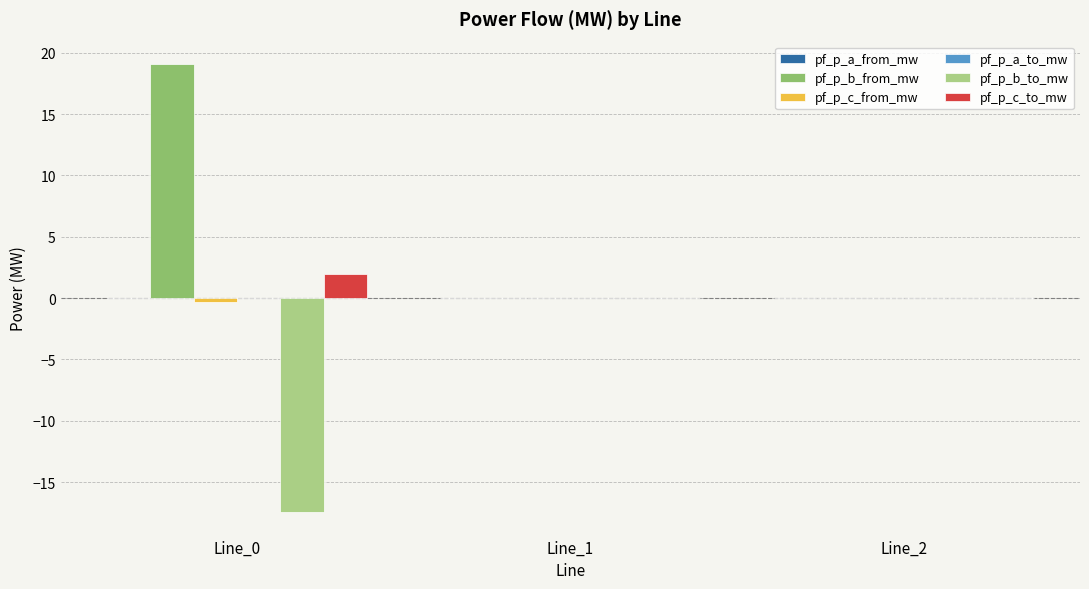

At which label does pf_p_b_from_mw reach its peak?

Line_0